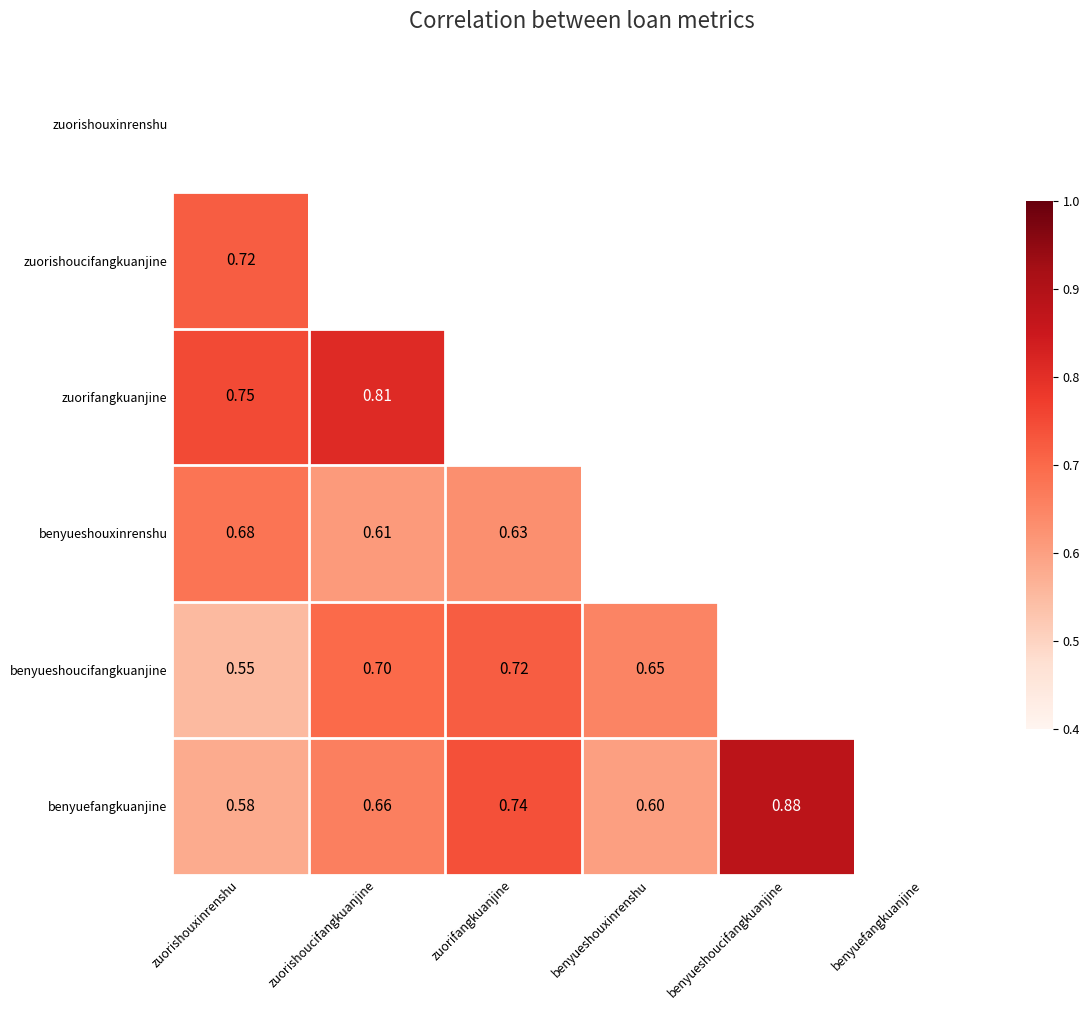

The benyuefangkuanjine series shows 0.5 at benyueshoucifangkuanjine. True or false?

False